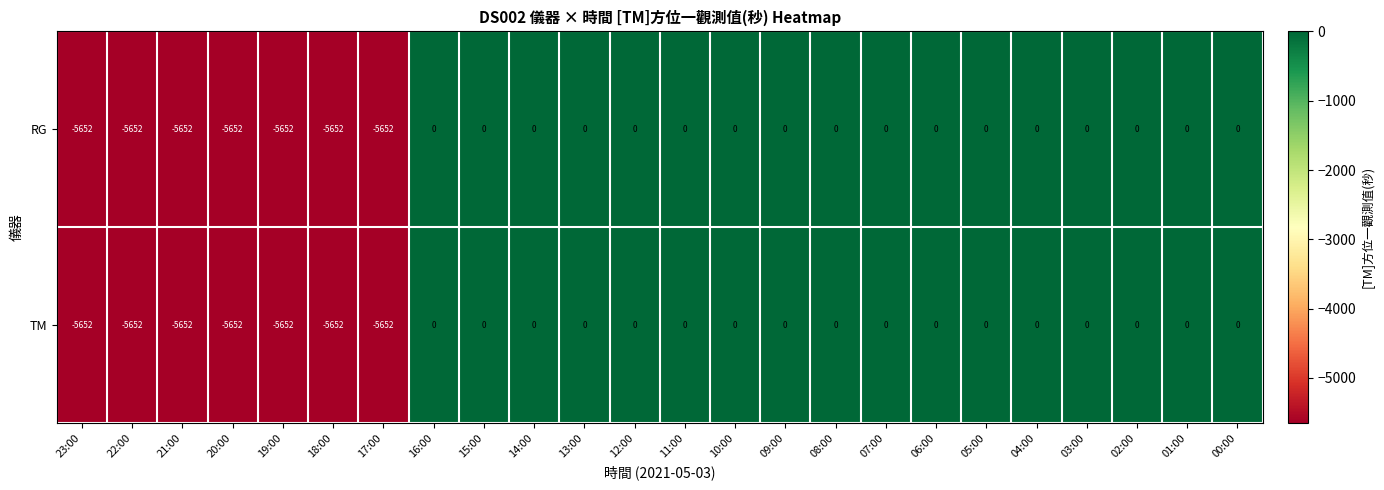

What is the difference between the TM values at 03:00 and 17:00?

5652